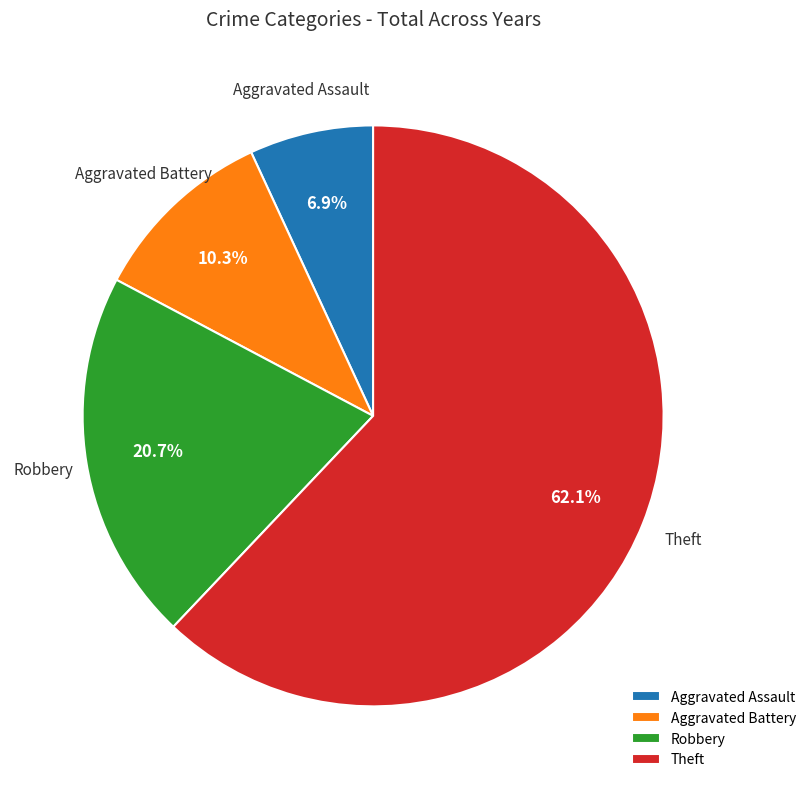

The Robbery slice represents 21% of the pie. True or false?

True